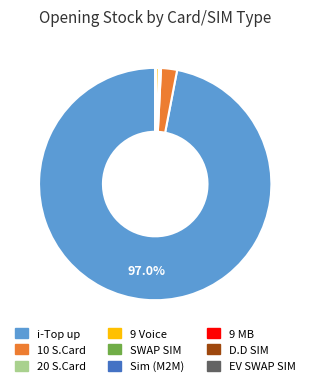

Is there a majority slice in this chart?

Yes